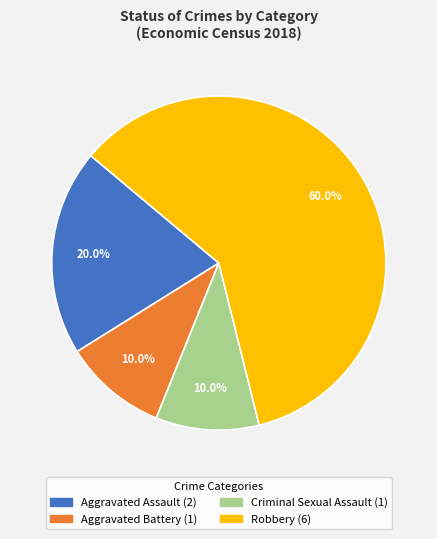

To the nearest percent, what is the difference between the Aggravated Assault and Aggravated Battery slice percentages?

10%